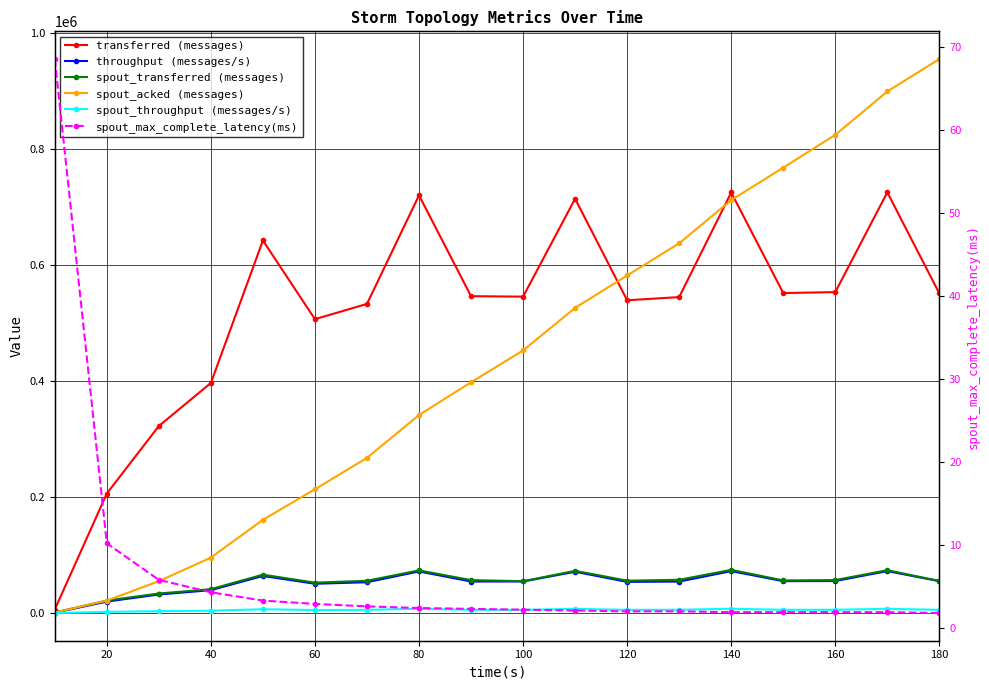

The value of spout_throughput (messages/s) at 60 is 7437.4. True or false?

False